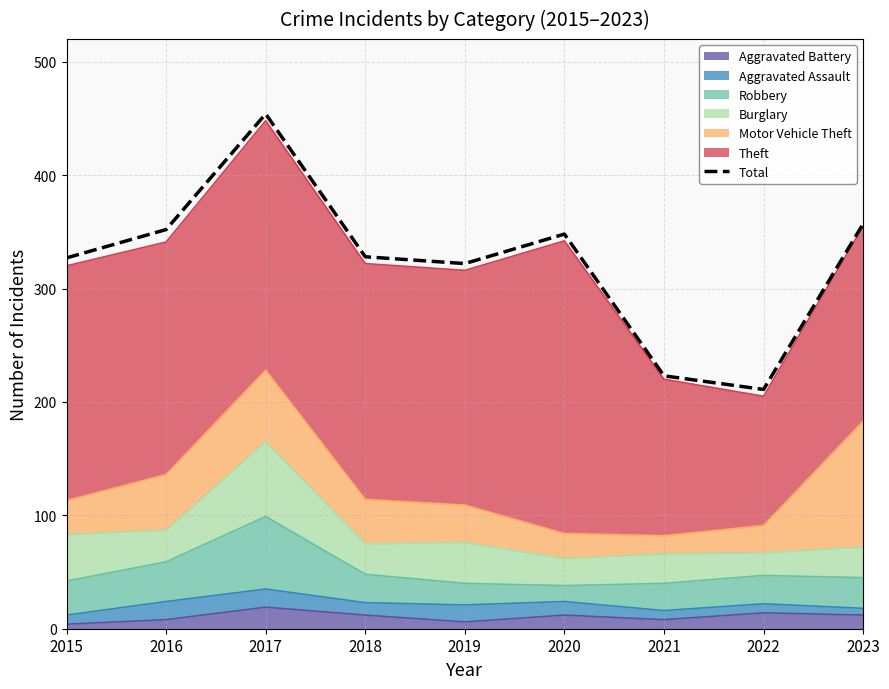

Count the number of categories in the chart.

9